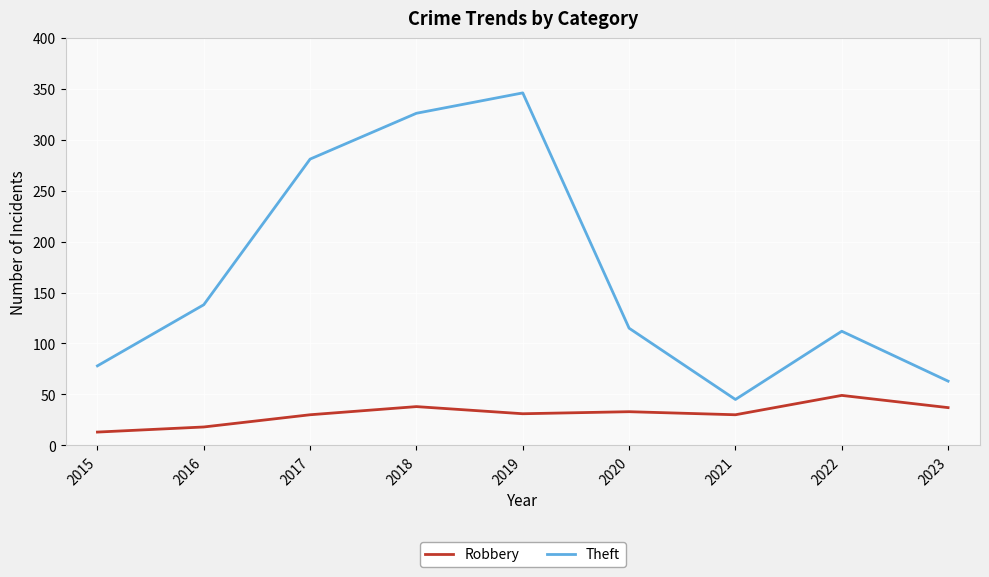

What are all the series names shown in the legend?

Robbery, Theft